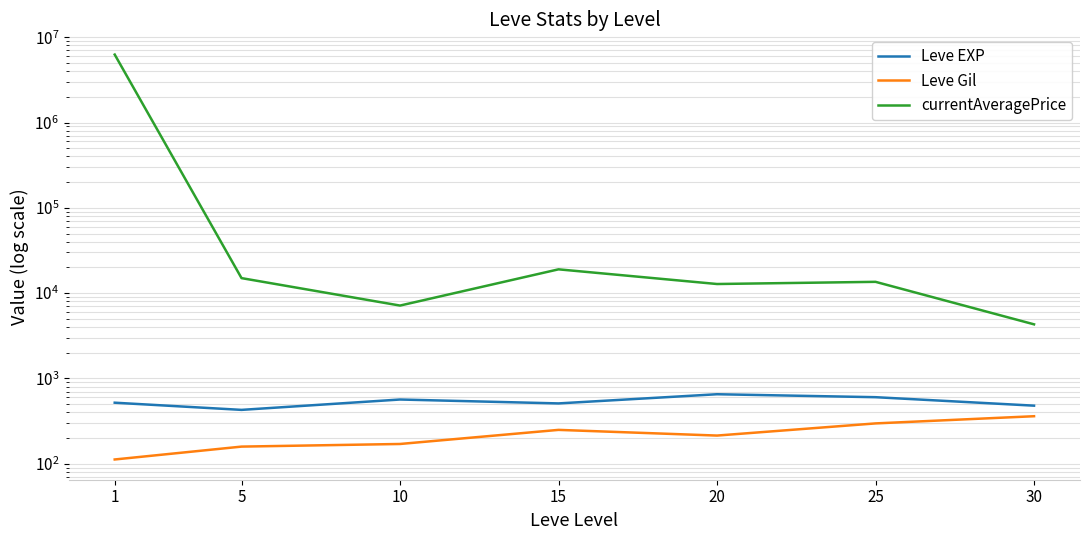

Rank the series by their maximum value, from highest to lowest.

currentAveragePrice, Leve EXP, Leve Gil